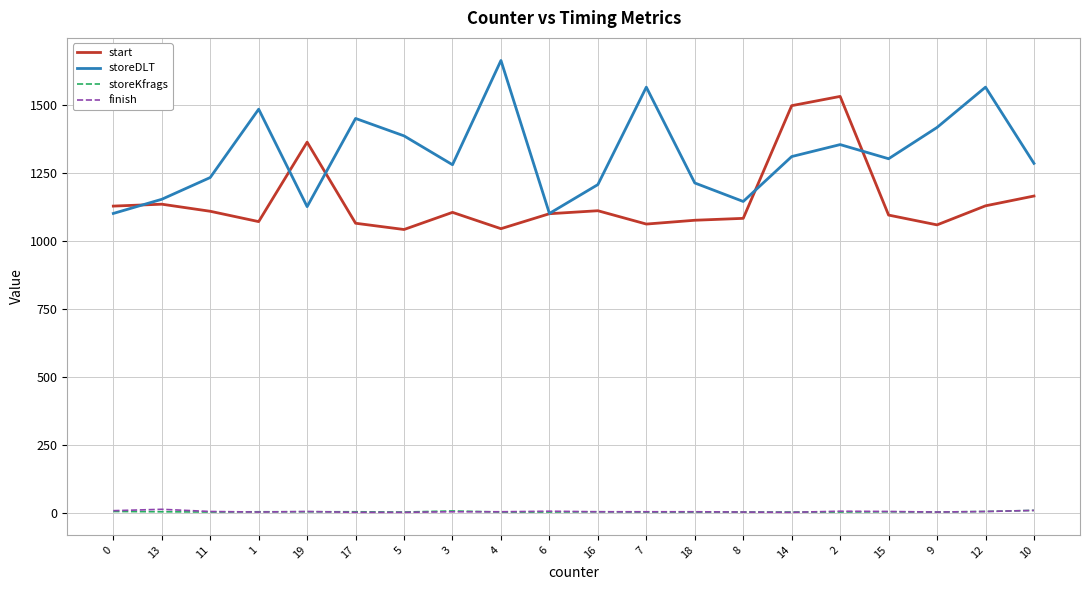

Is it true that storeDLT equals 746 at 11?

False